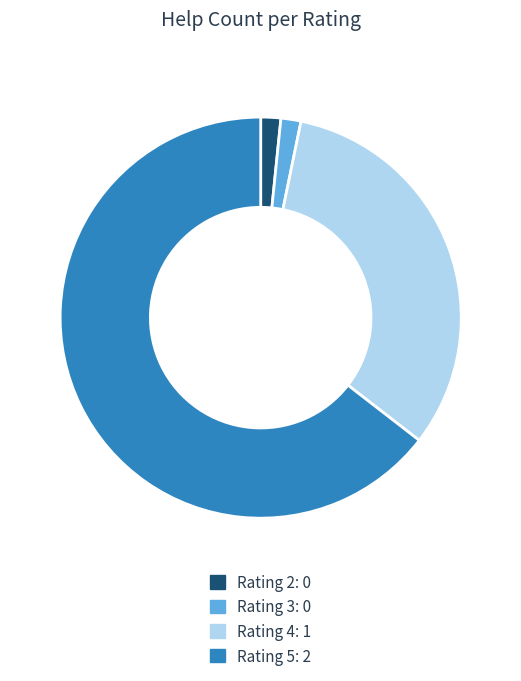

The Rating 3: 0 slice represents 2% of the pie. True or false?

True